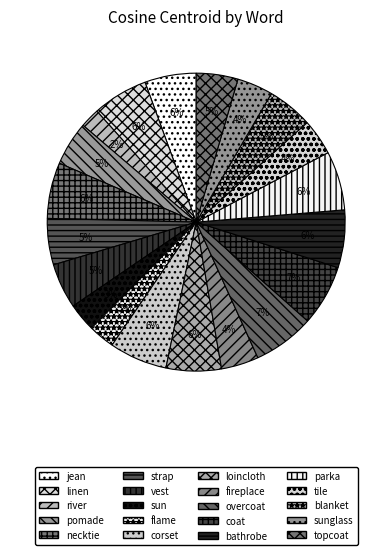

How many slices are in this pie chart?

20